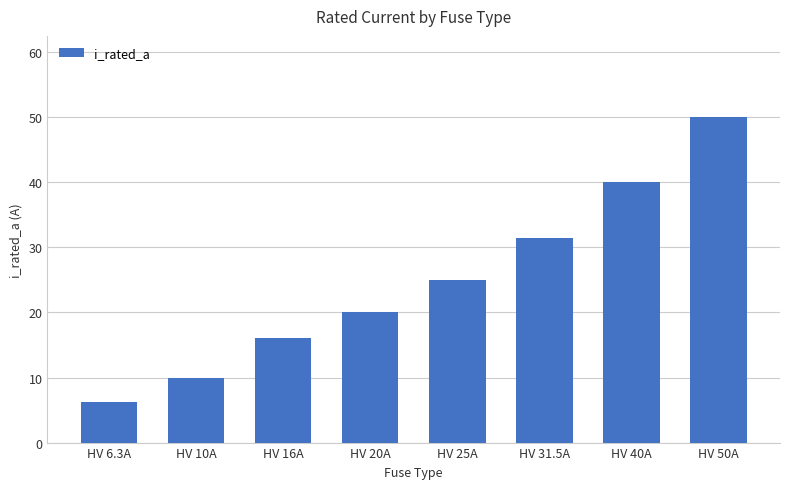

What is the value of the 6th bar from the left?

31.5